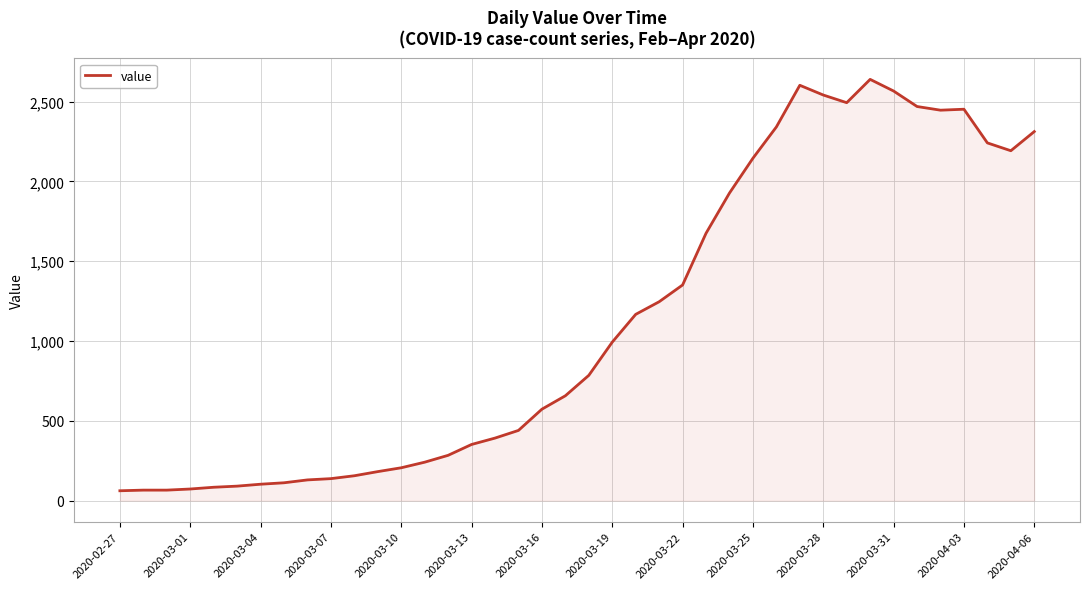

What is the maximum value shown in the chart?

2639